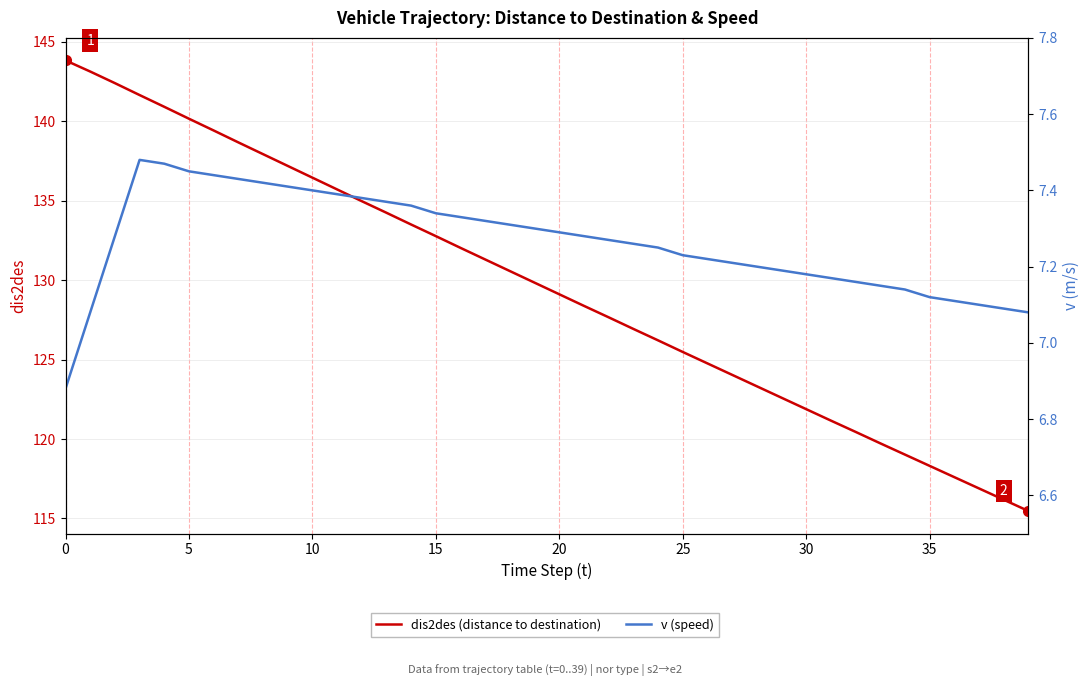

Which series has the largest total across all categories?

dis2des (distance to destination)